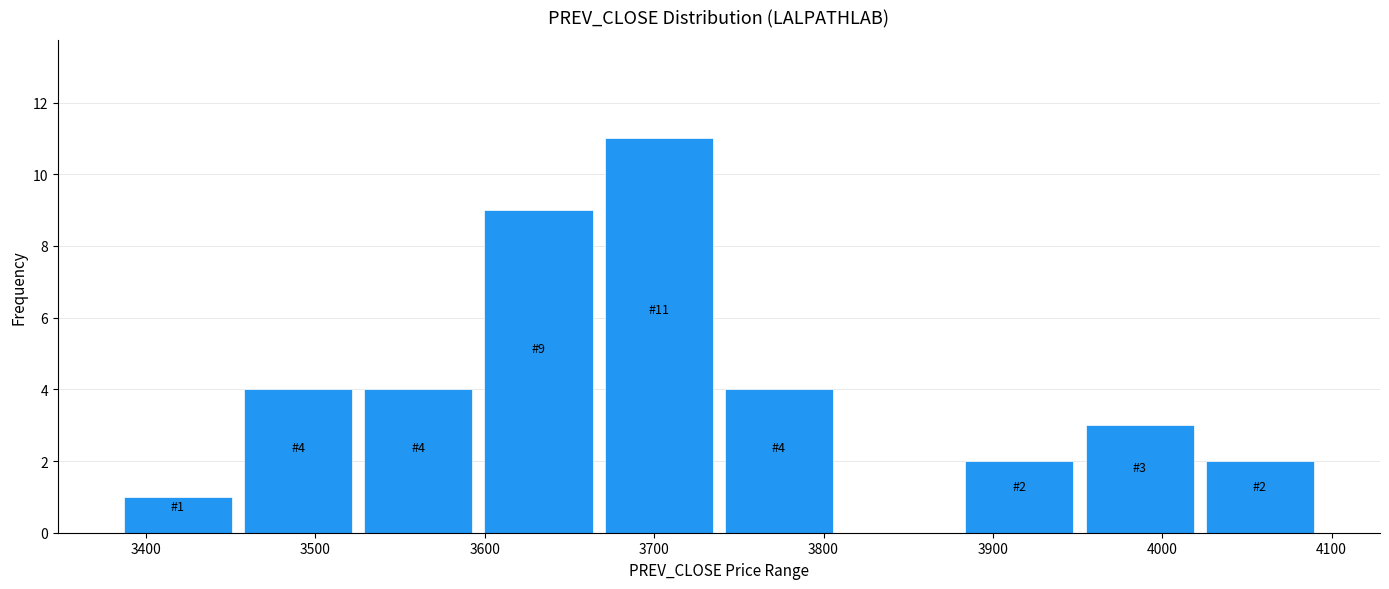

Which range on the x-axis has the tallest bar?

3670 to 3740